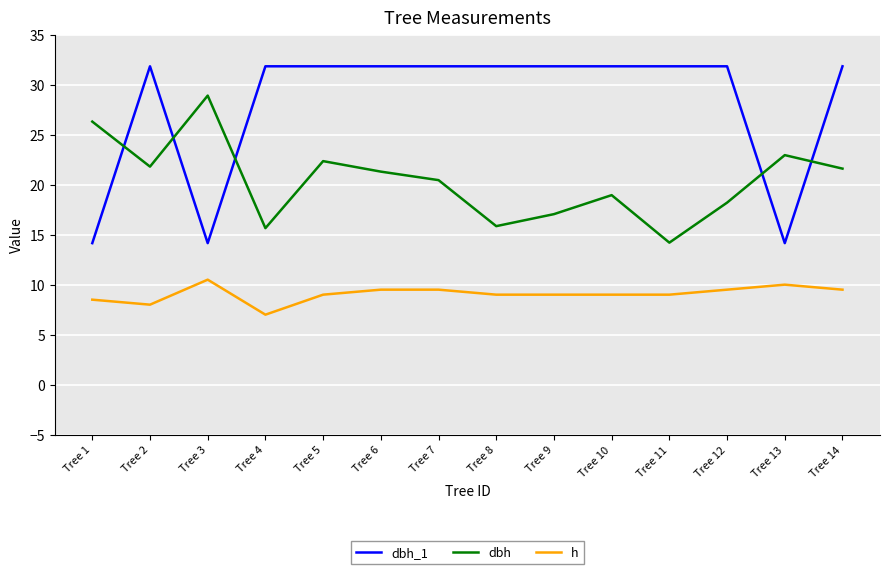

Which series has the widest spread of values?

dbh_1